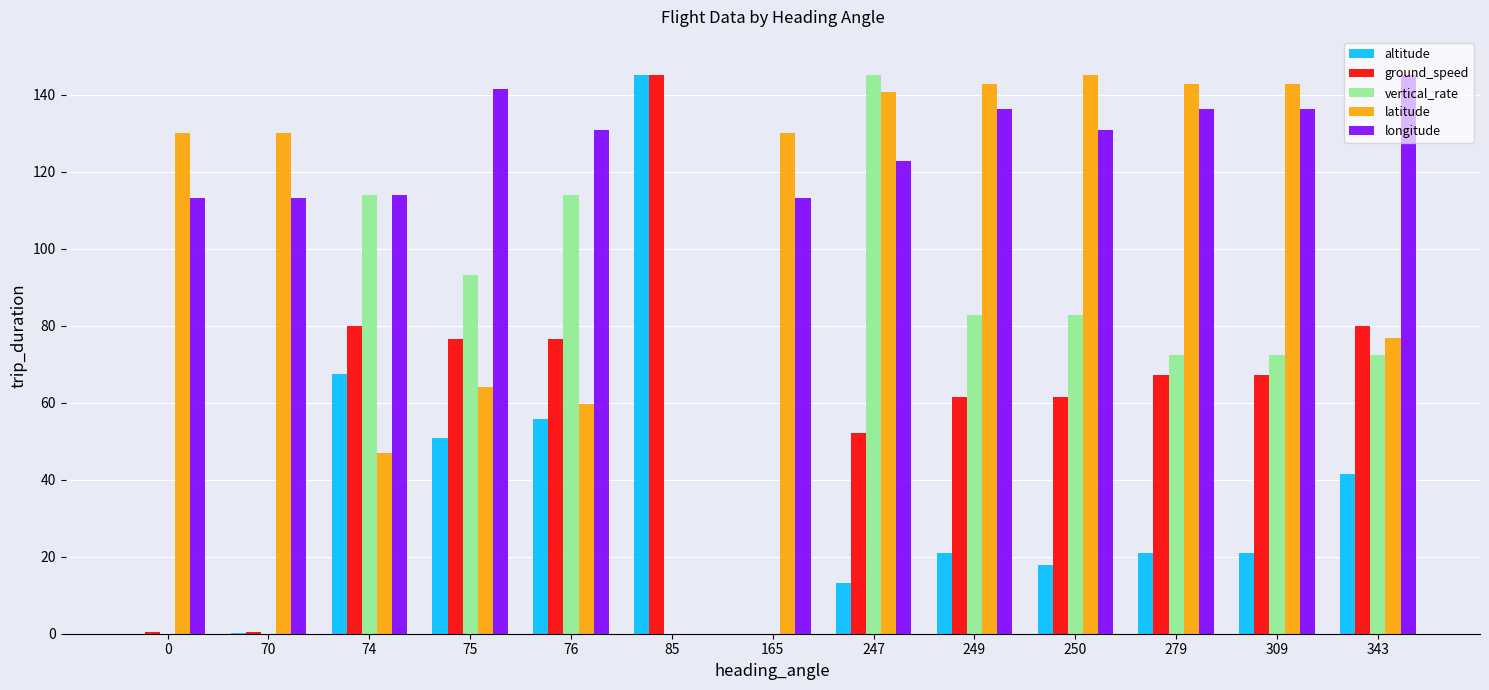

Is it true that longitude equals 32.1 at 76?

False